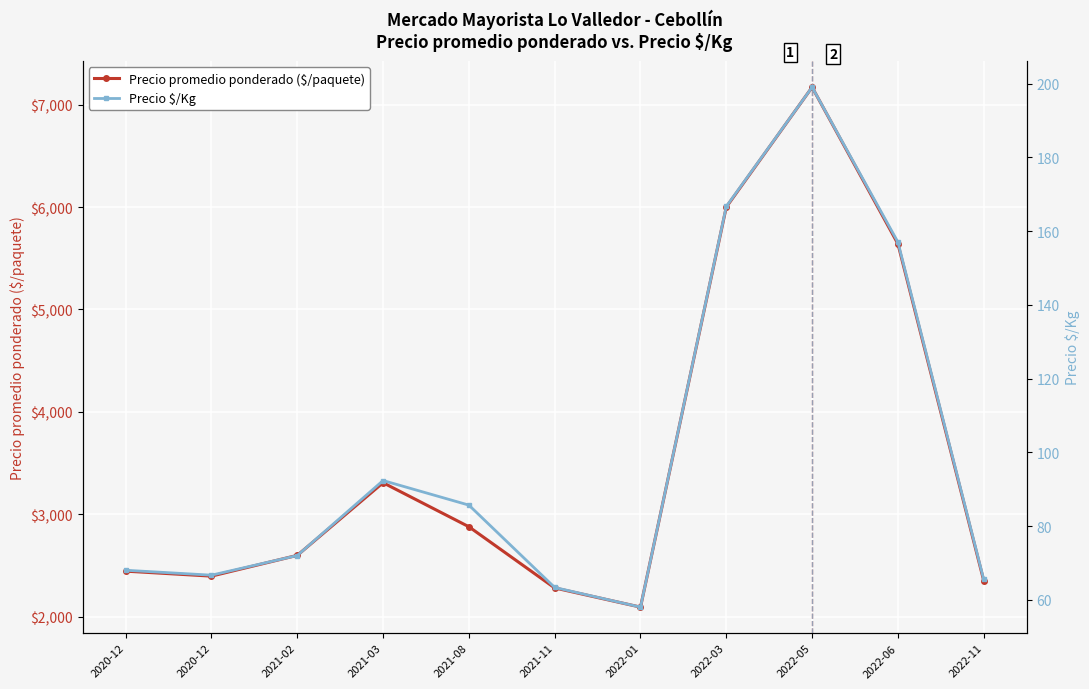

Reading right to left, extract all data points from this chart.

Precio promedio ponderado ($/paquete): 2353.5	5640.7	7169.7	6000.0	2094.7	2282.0	2879.3	3309.0	2600.0	2397.3	2446.0
Precio $/Kg: 65.5	157.0	199.0	166.7	58.0	63.3	85.7	92.3	72.0	66.7	68.0